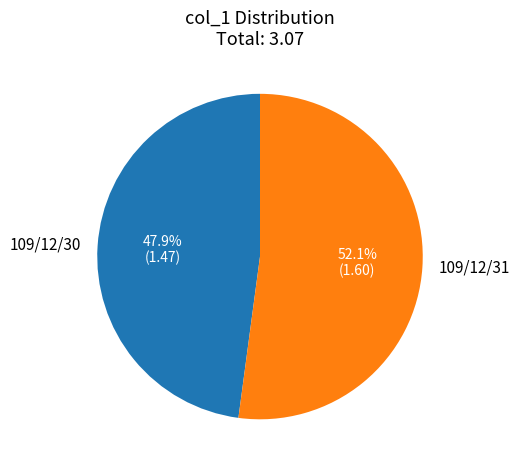

Is it true that 109/12/31 is 57% of the pie?

False